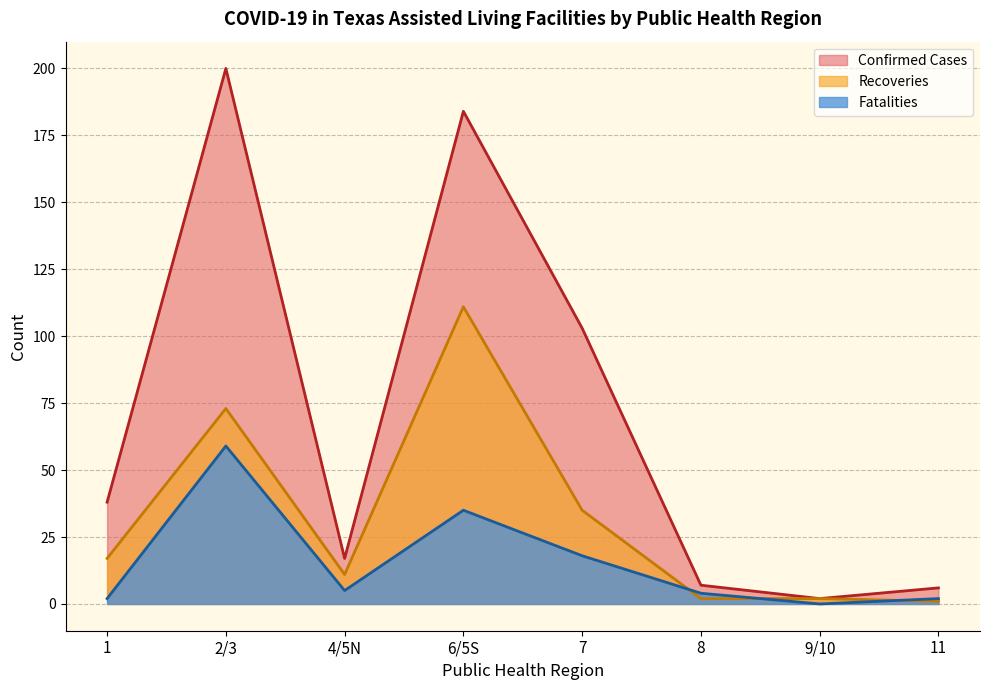

What is the value of the Confirmed Cases point at the 7th from the left?

2